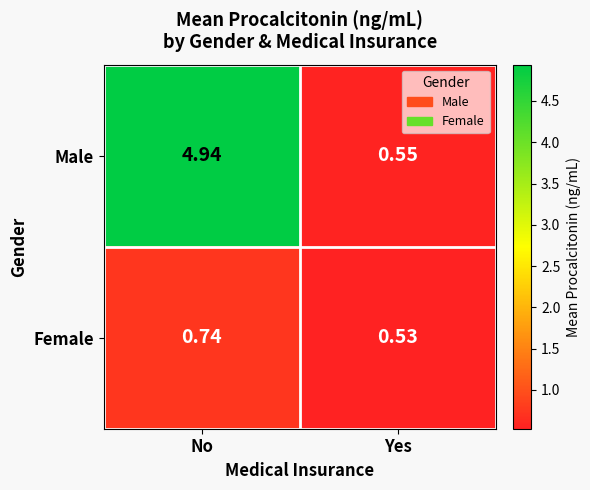

Which series has the largest range (max minus min)?

Male